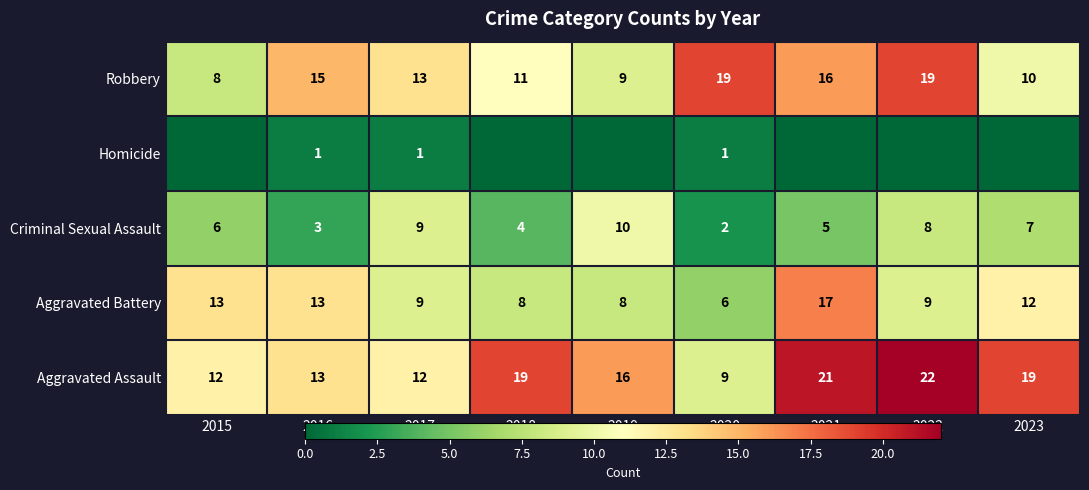

Is the value of Robbery at 2022 greater than the value of Criminal Sexual Assault at 2019?

Yes